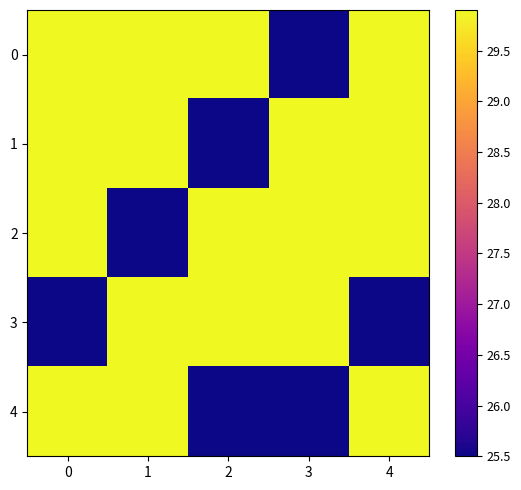

How many categories are shown in the chart?

5